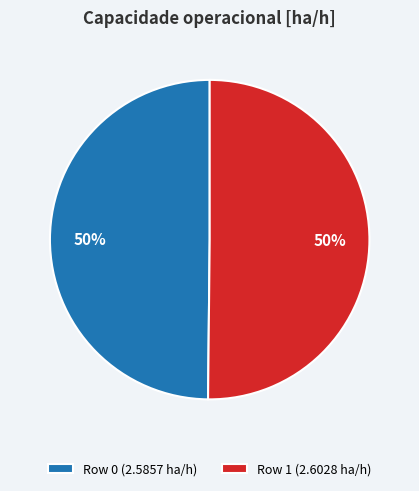

How many slices are in this pie chart?

2